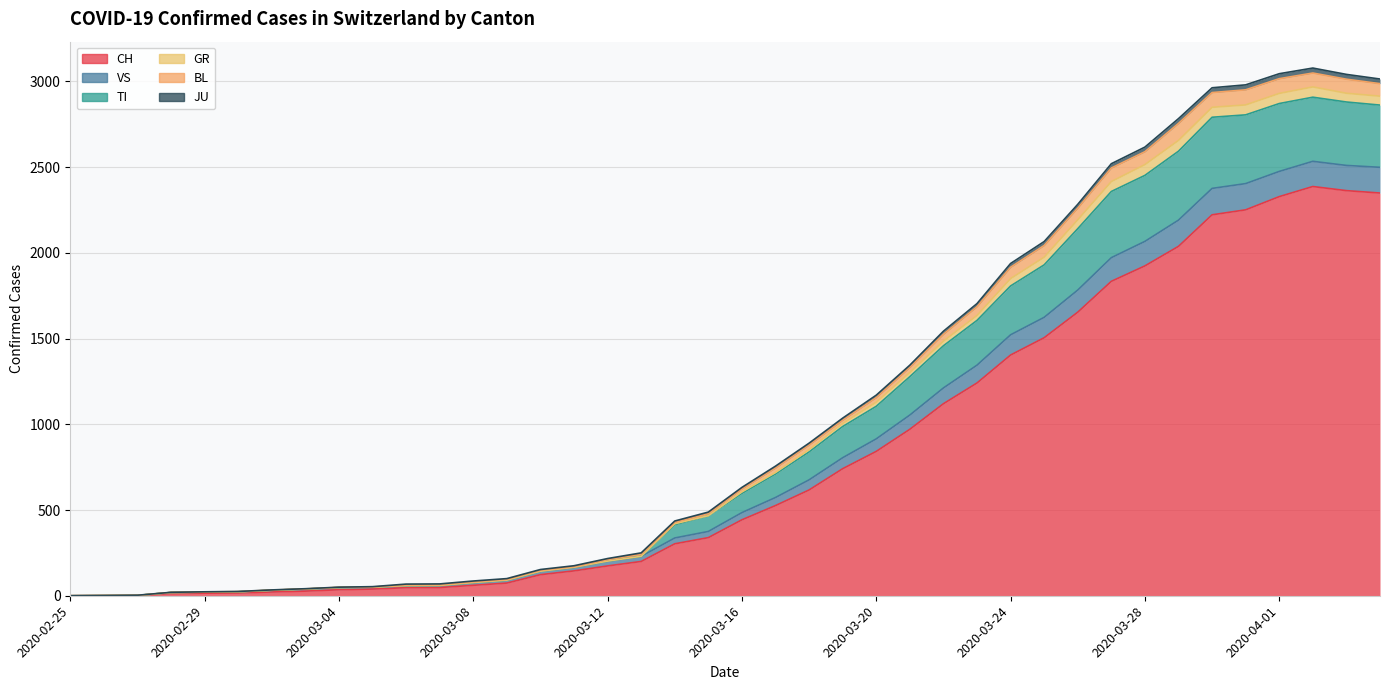

At which label does TI reach its peak?

2020-04-02